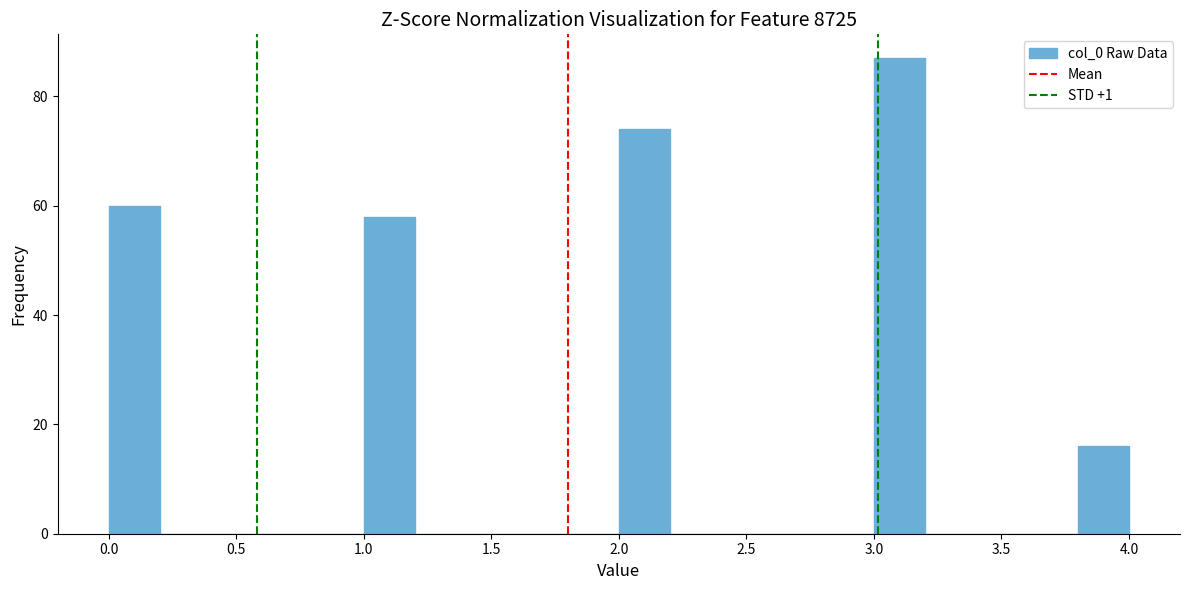

Reading left to right, list every bar in this chart as the range it spans on the x-axis followed by its height. The values are not printed on the chart, so give them approximately, as read against the axis.

0.0 to 0.2: 60
0.2 to 0.4: 0
0.4 to 0.6: 0
0.6 to 0.8: 0
0.8 to 1.0: 0
1.0 to 1.2: 58
1.2 to 1.4: 0
1.4 to 1.6: 0
1.6 to 1.8: 0
1.8 to 2.0: 0
2.0 to 2.2: 74
2.2 to 2.4: 0
2.4 to 2.6: 0
2.6 to 2.8: 0
2.8 to 3.0: 0
3.0 to 3.2: 88
3.2 to 3.4: 0
3.4 to 3.6: 0
3.6 to 3.8: 0
3.8 to 4.0: 16